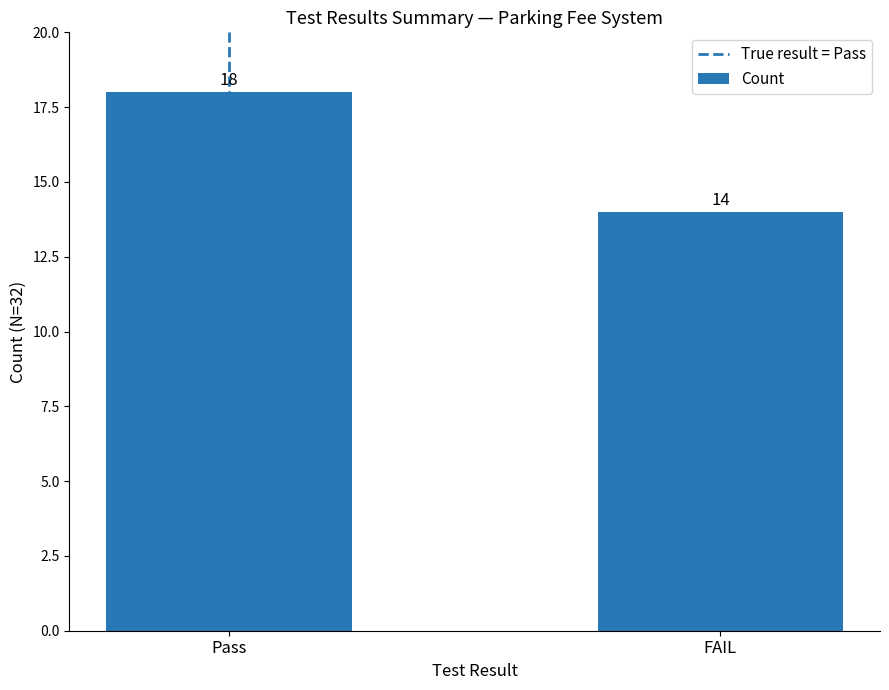

What is the greatest value displayed?

18